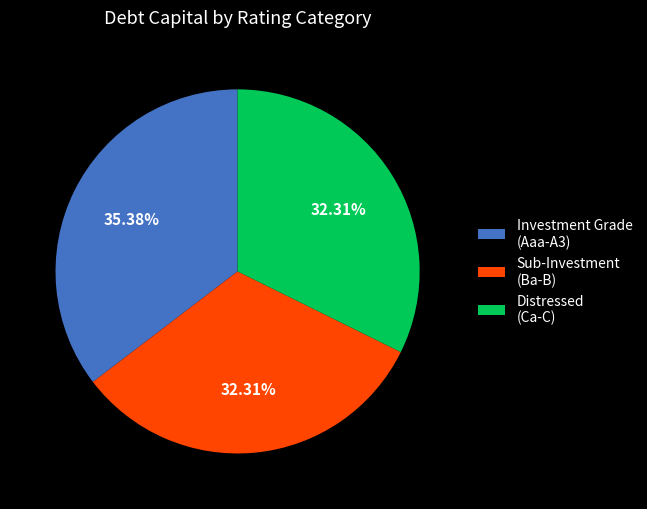

To the nearest percent, what is the average slice percentage?

33%